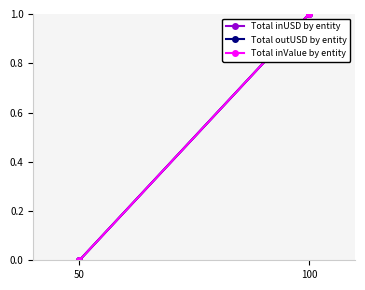

Reading left to right, extract all data points from this chart.

Total inUSD by entity: 50=0	100=1
Total outUSD by entity: 50=0	100=1
Total inValue by entity: 50=0	100=1